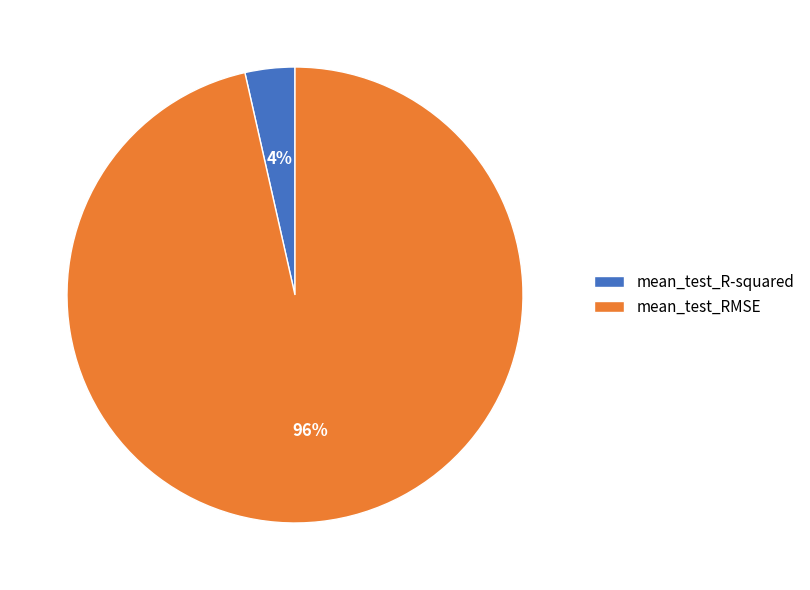

True or false: mean_test_R-squared accounts for 4% of the total.

True